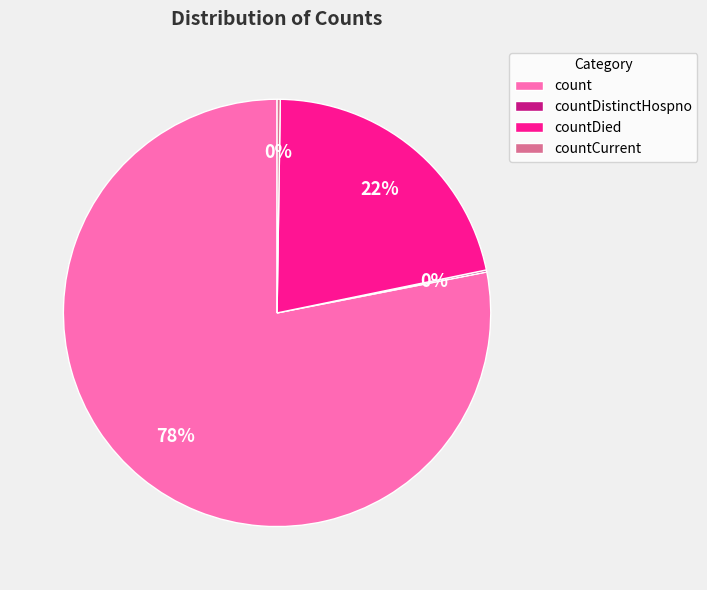

To the nearest percent, what portion does count represent?

78%